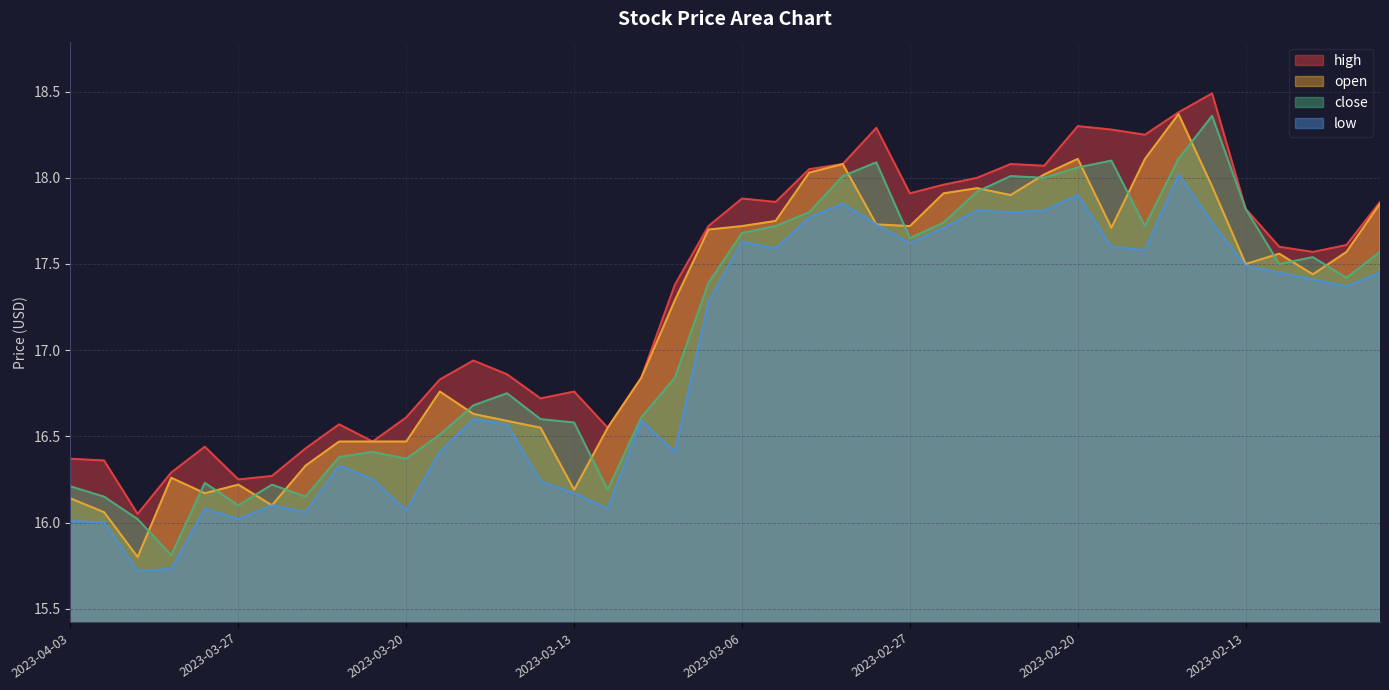

What is the total value across all series at 2023-03-03?

70.9